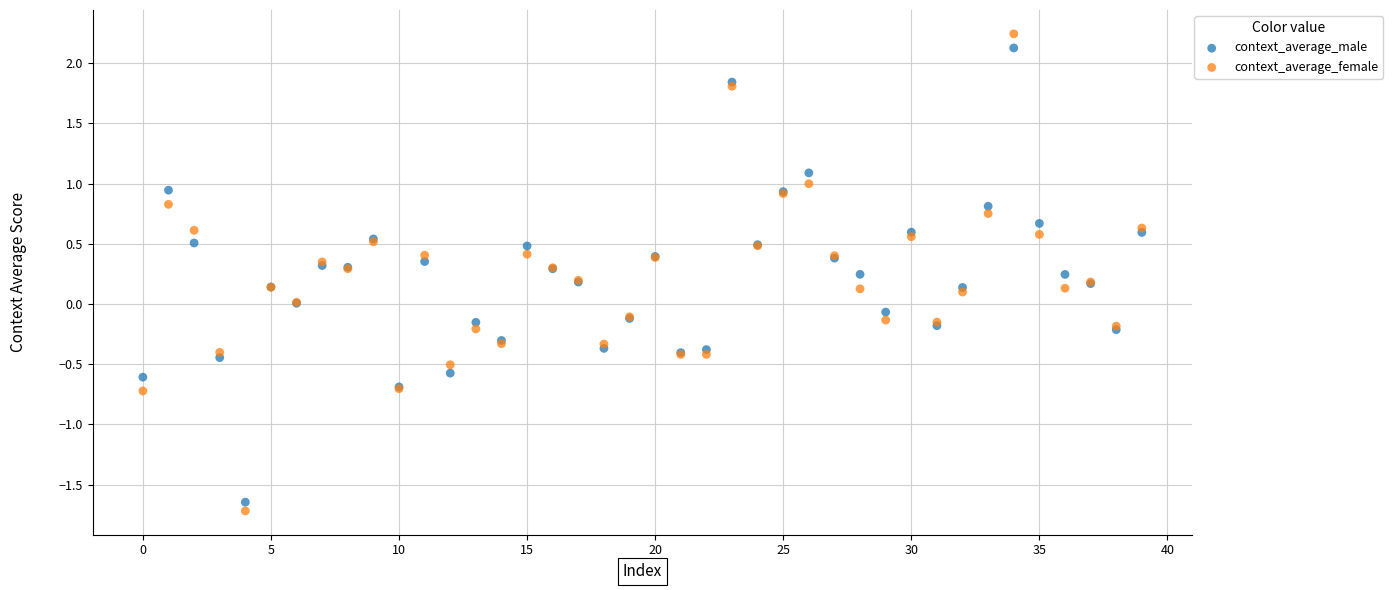

Which series reaches the minimum Y coordinate?

context_average_female